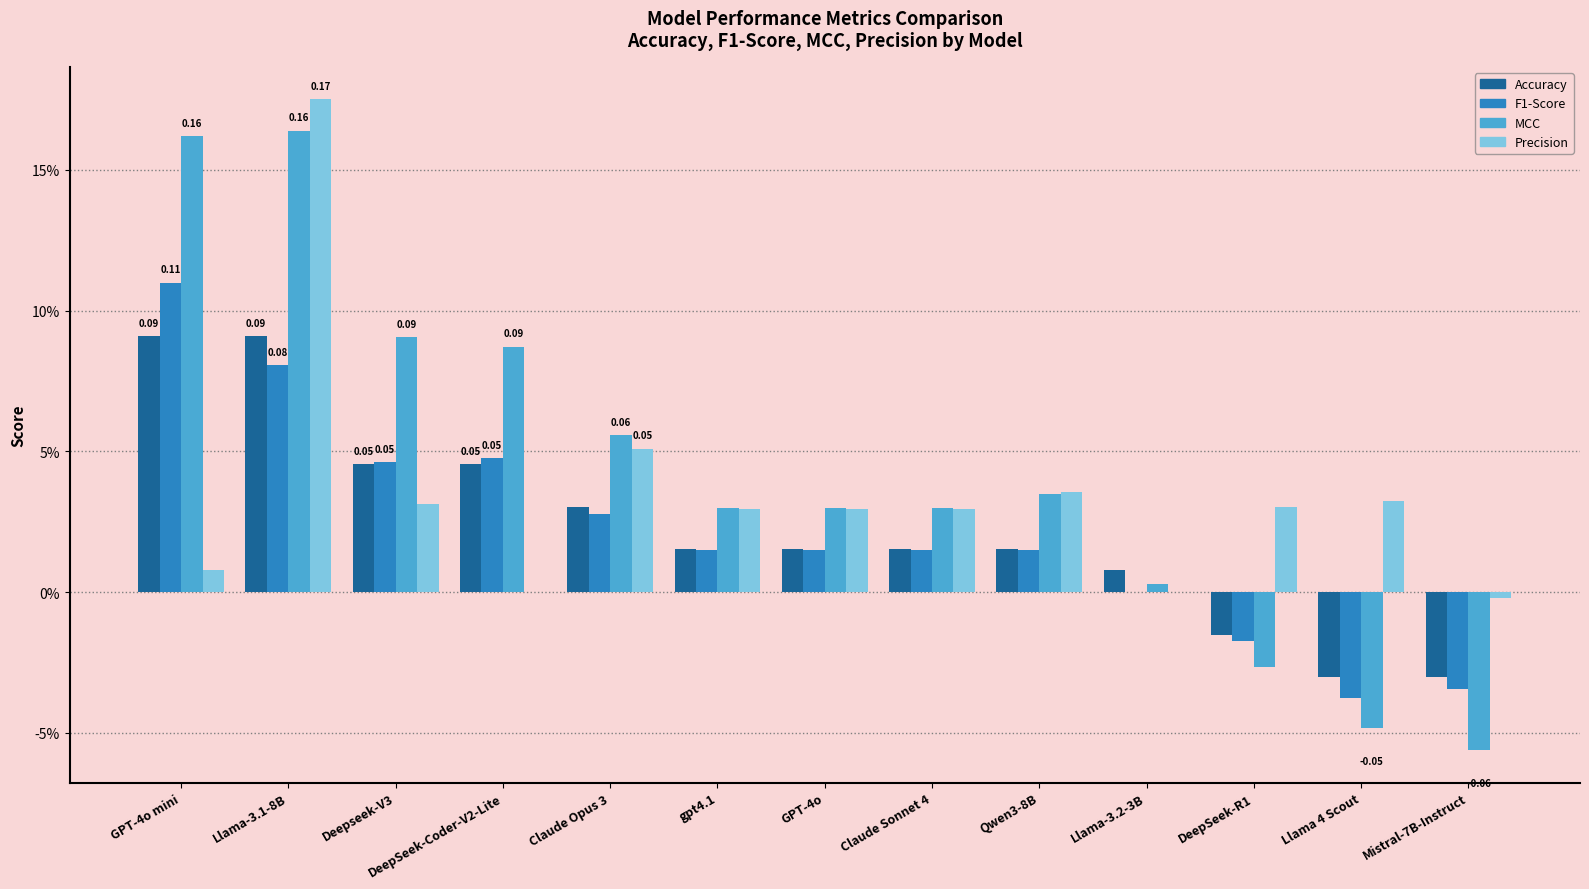

What is the total value across all series at Llama-3.1-8B?

0.5